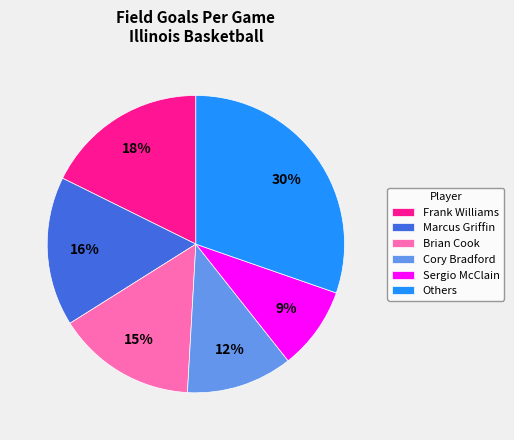

Does any single category account for the majority?

No